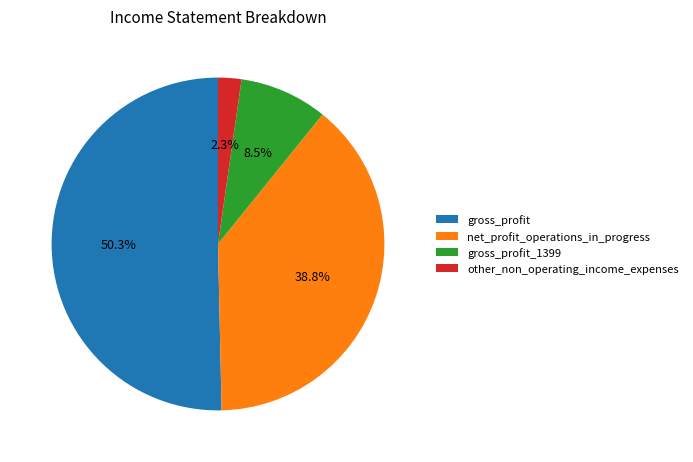

Is there any slice that represents more than half of the pie?

Yes